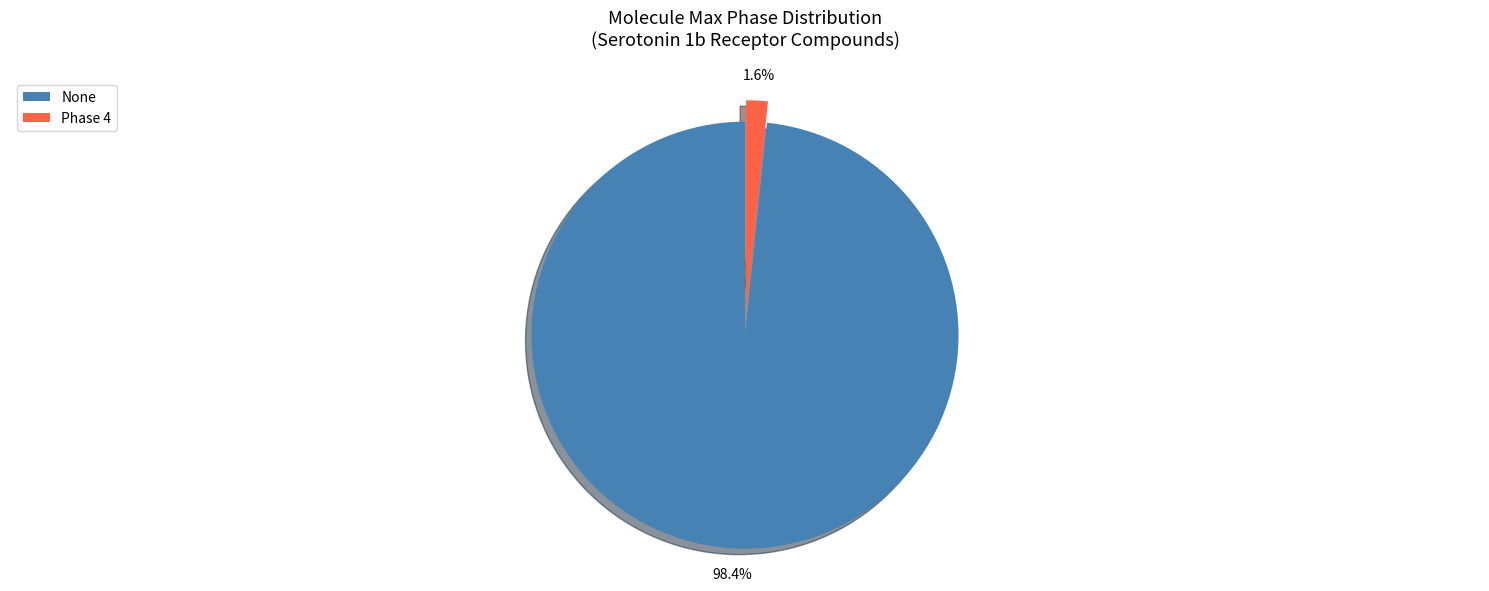

Is there any slice that represents more than half of the pie?

Yes